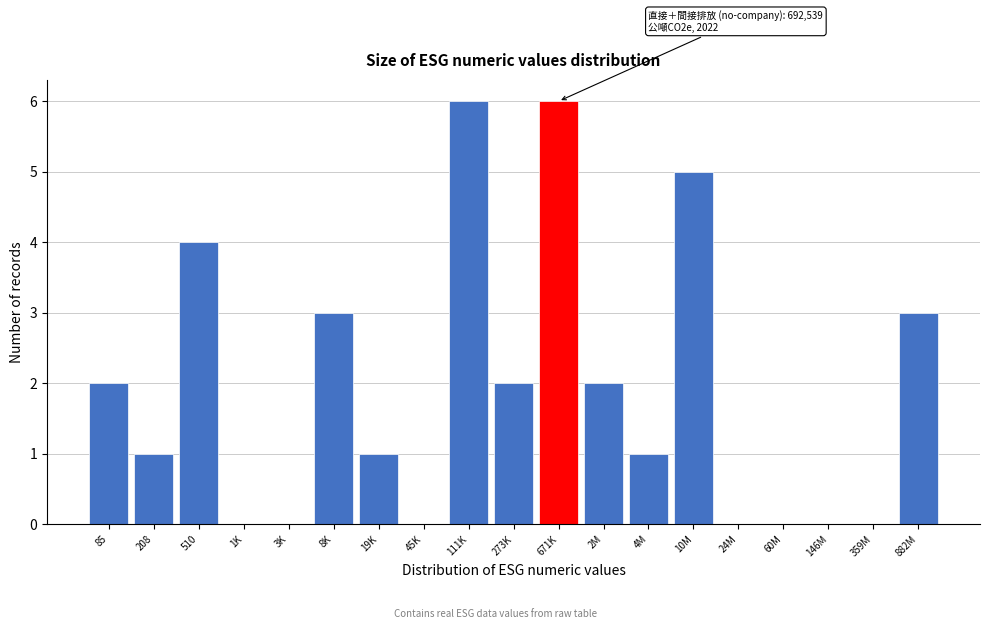

Reading left to right, transcribe all the data shown in this chart.

85=2	208=1	510=4	1K=0	3K=0	8K=3	19K=1	45K=0	111K=6	273K=2	671K=6	2M=2	4M=1	10M=5	24M=0	60M=0	146M=0	359M=0	882M=3